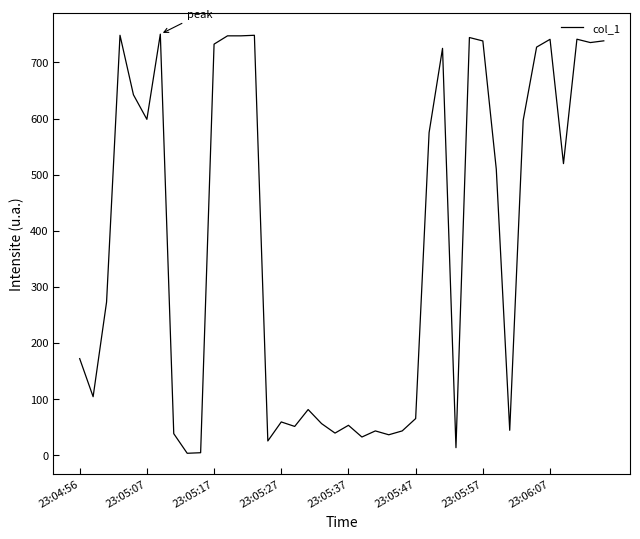

What is the maximum value shown in the chart?

750.5